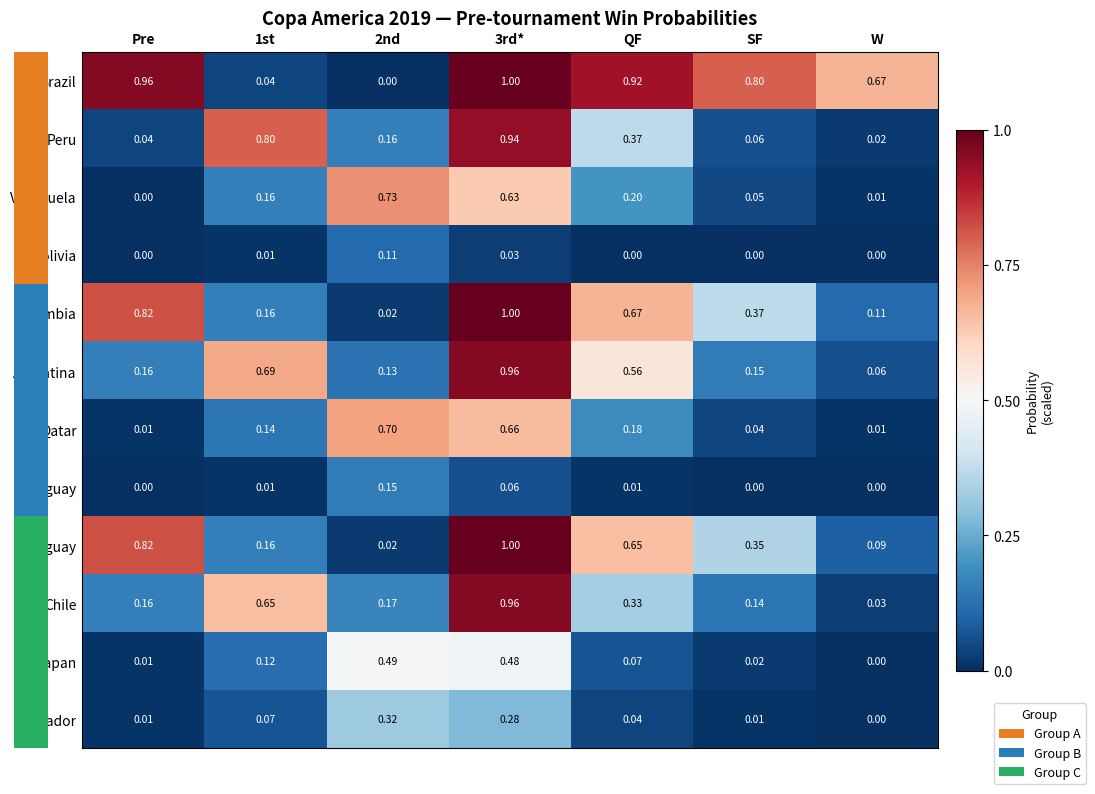

Which series has the largest range (max minus min)?

Brazil